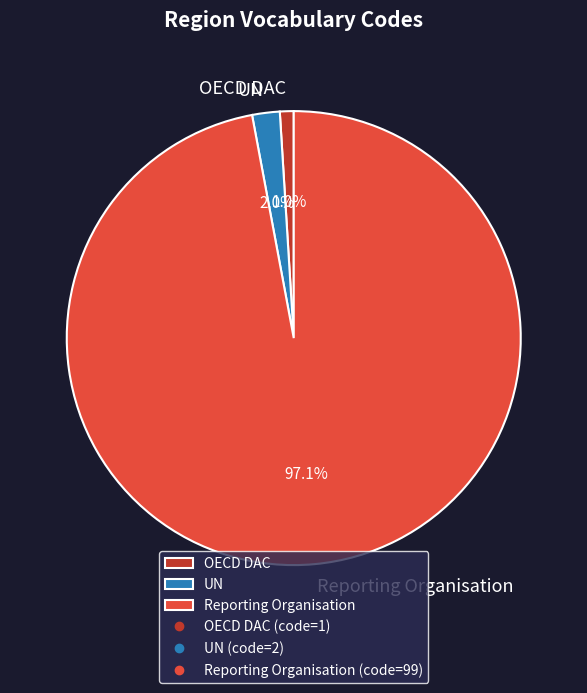

How many slices are in this pie chart?

3